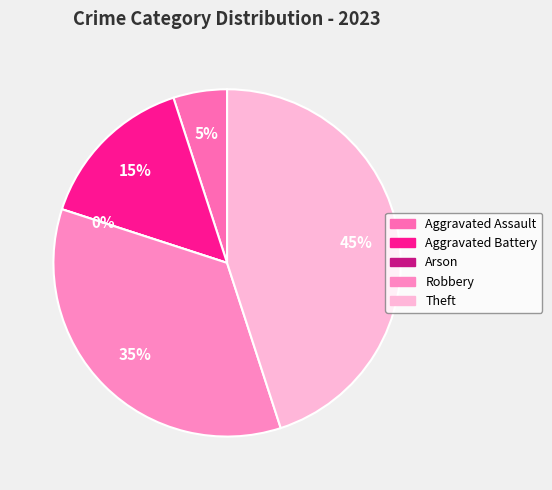

How many segments does this pie chart have?

5